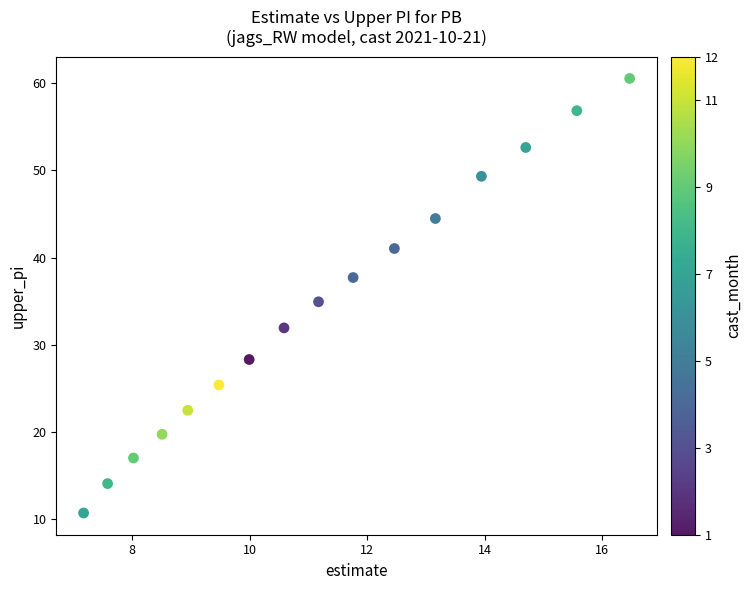

What is the range of X values (max minus min)?

9.3